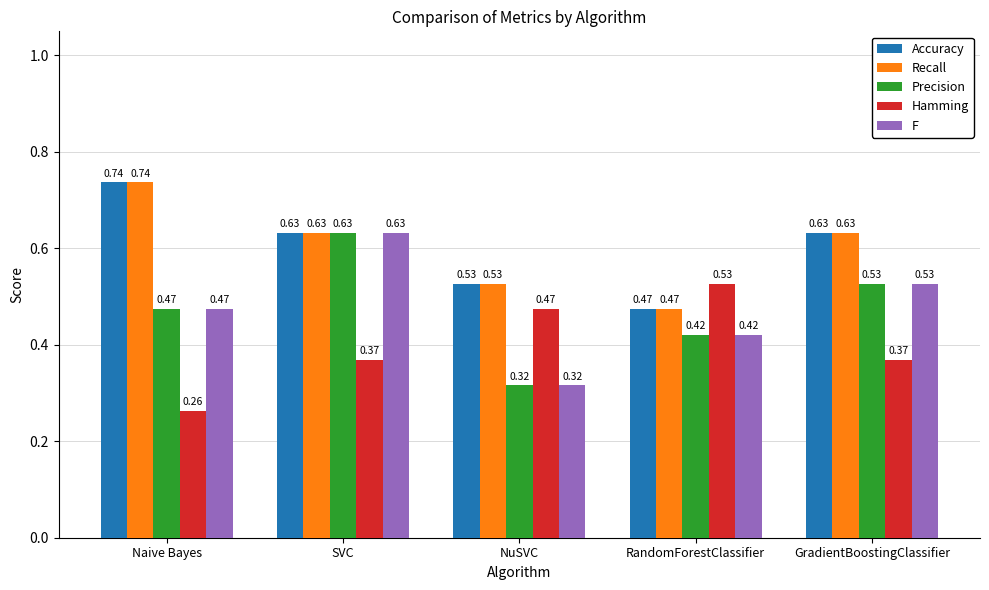

Where is Recall nearest to the value 0?

RandomForestClassifier